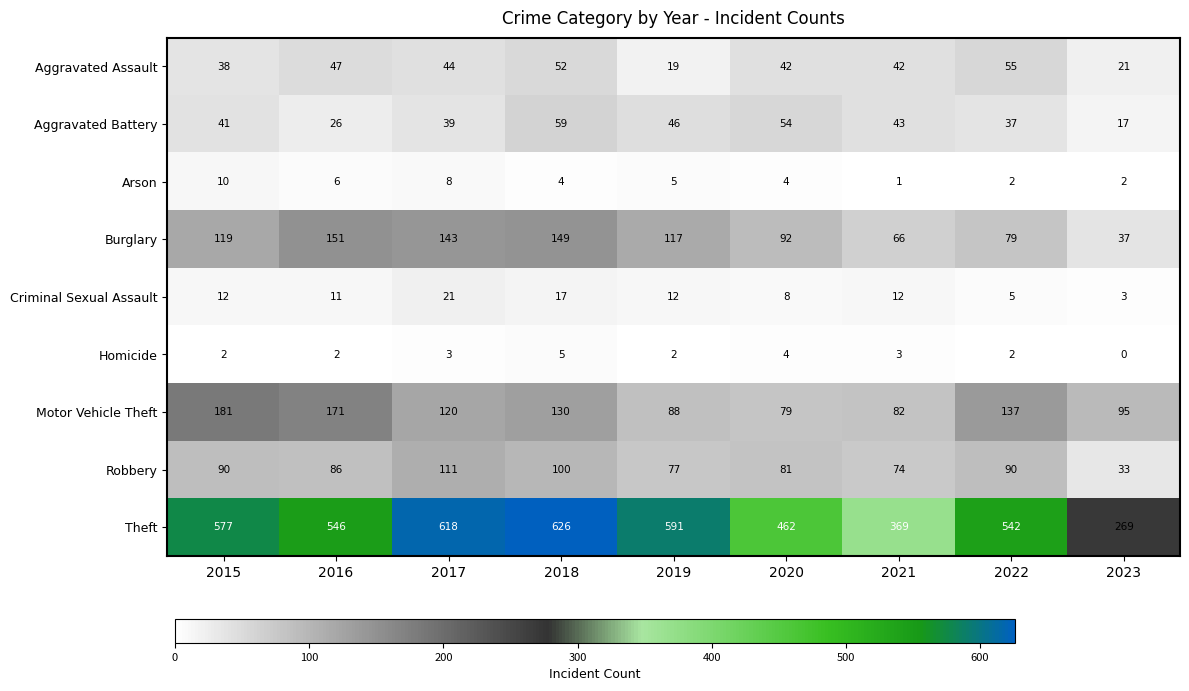

At how many categories does at least one series exceed 4?

9